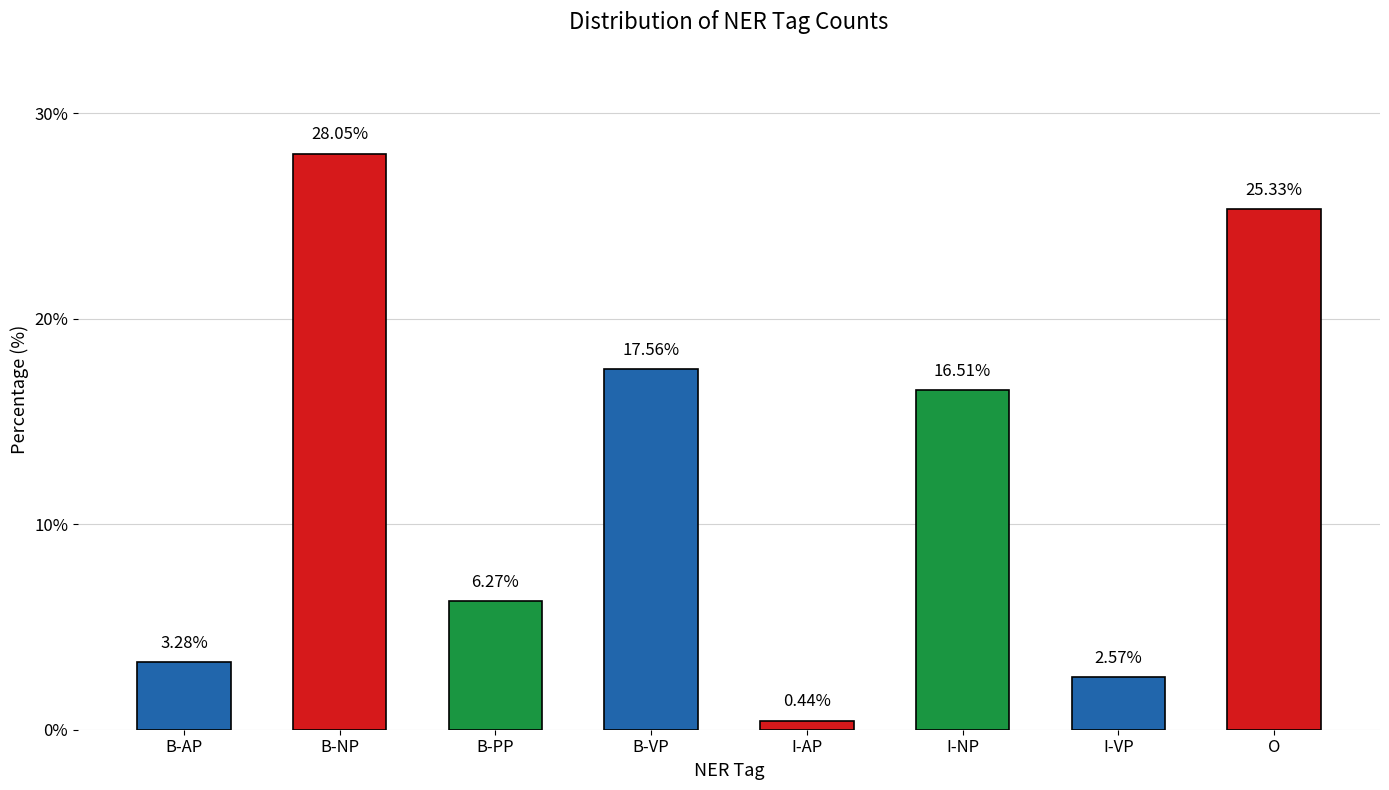

Where does the data first go above 16?

B-NP